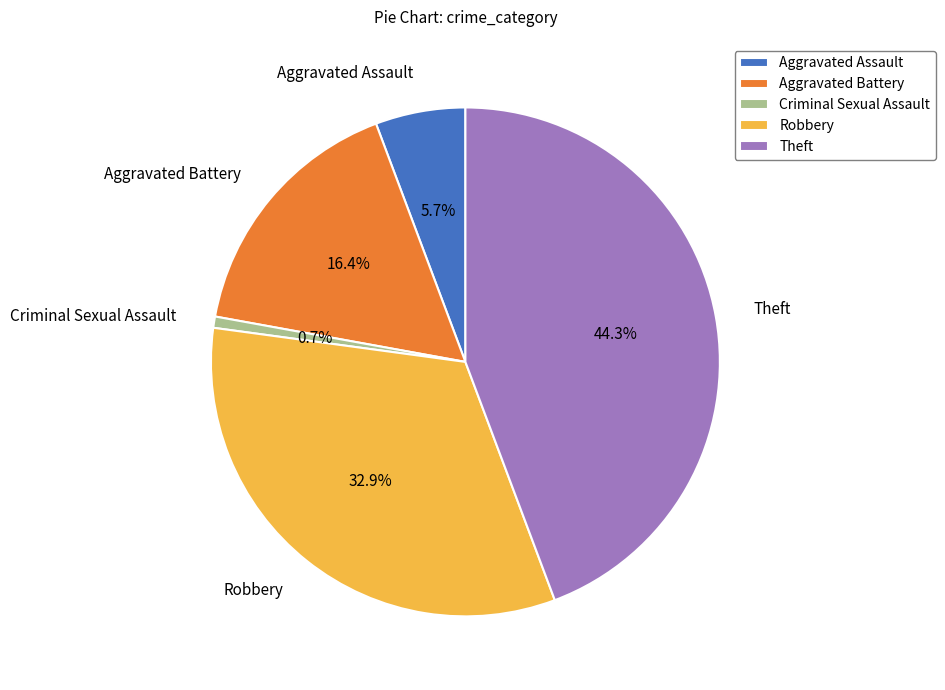

Which has a higher value, Robbery or Aggravated Assault?

Robbery